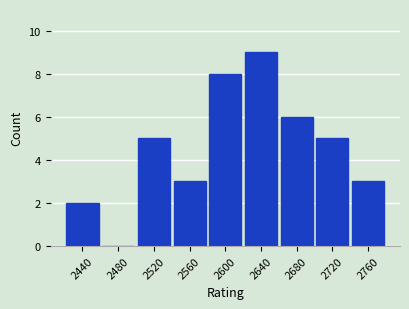

Reading left to right, list all the values displayed in this chart.

2440=2	2480=0	2520=5	2560=3	2600=8	2640=9	2680=6	2720=5	2760=3